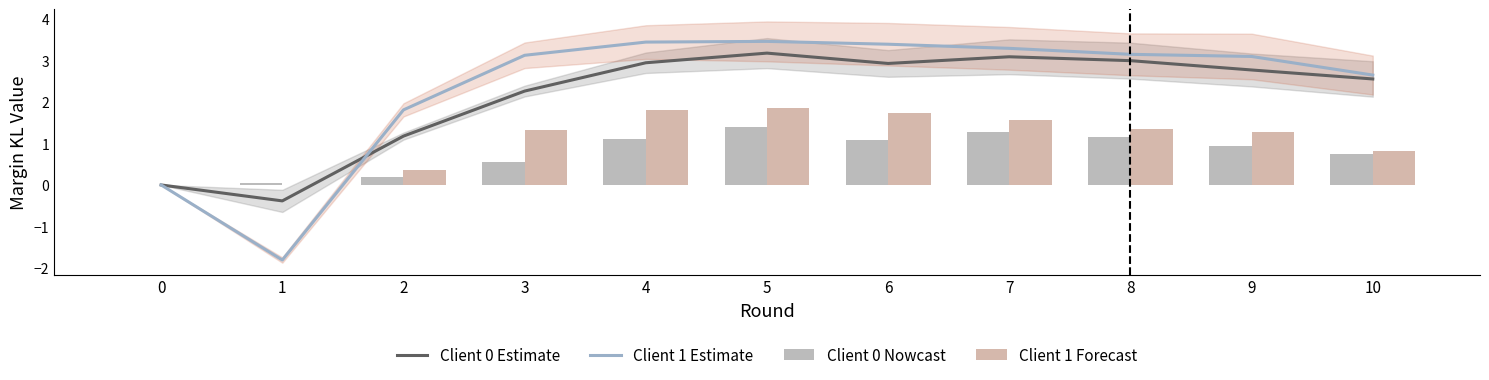

What is the value of the Client 0 Estimate bar at the 9th from the left?

3.0